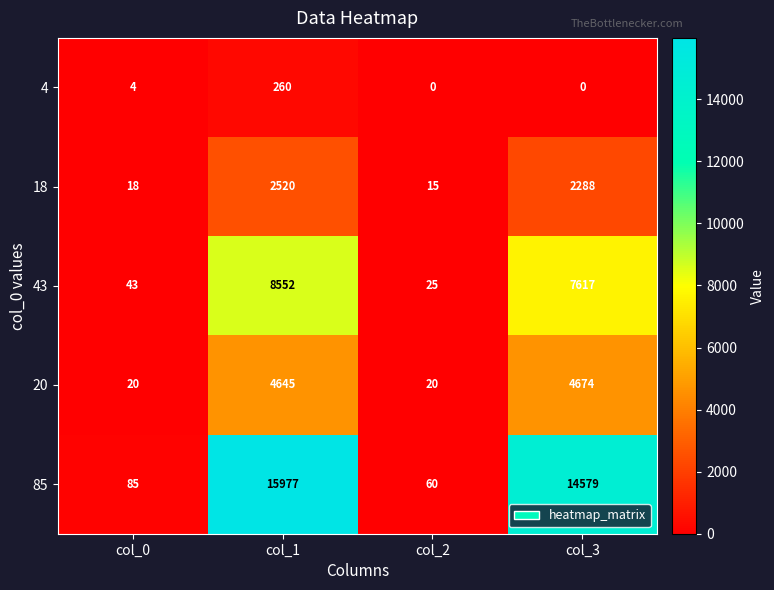

Which series has the largest total across all categories?

85